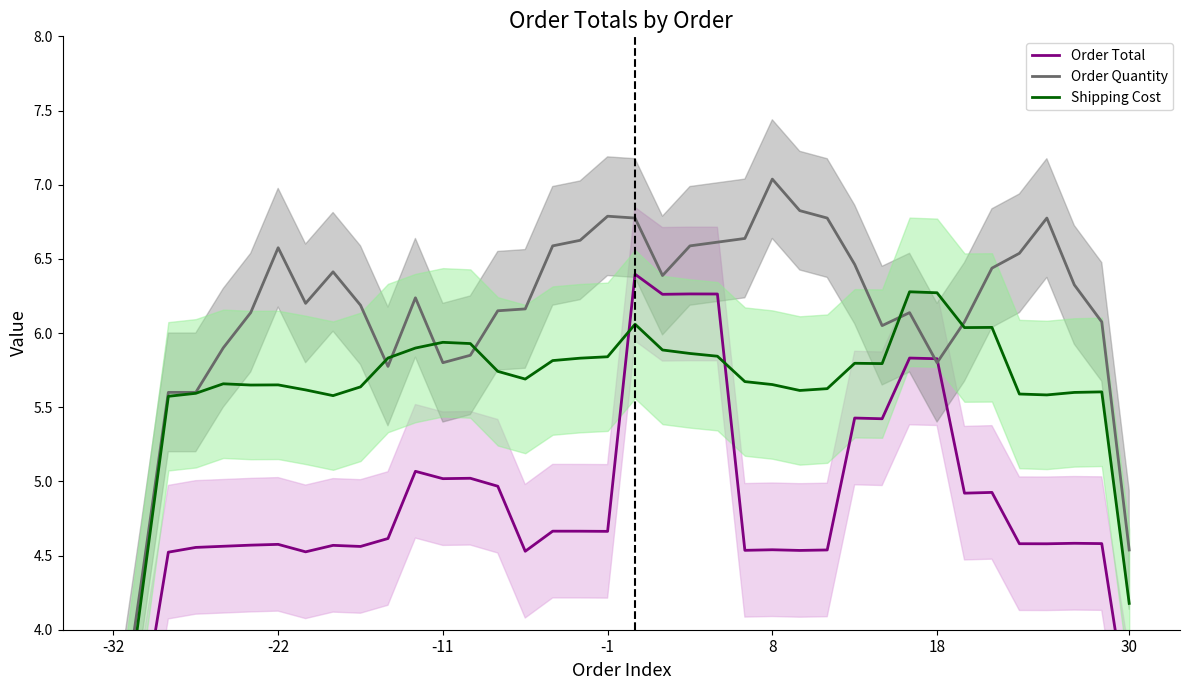

Reading right to left, transcribe all the data shown in this chart.

Order Total: 3.4	4.6	4.6	4.6	4.6	4.9	4.9	5.8	5.8	5.4	5.4	4.5	4.5	4.5	4.5	6.3	6.3	6.3	6.4	4.7	4.7	4.7	4.5	5.0	5.0	5.0	5.1	4.6	4.6	4.6	4.5	4.6	4.6	4.6	4.6	4.5	3.4	2.3
Order Quantity: 4.5	6.1	6.3	6.8	6.5	6.4	6.1	5.8	6.1	6.0	6.5	6.8	6.8	7.0	6.6	6.6	6.6	6.4	6.8	6.8	6.6	6.6	6.2	6.2	5.9	5.8	6.2	5.8	6.2	6.4	6.2	6.6	6.1	5.9	5.6	5.6	4.3	3.0
Shipping Cost: 4.2	5.6	5.6	5.6	5.6	6.0	6.0	6.3	6.3	5.8	5.8	5.6	5.6	5.7	5.7	5.8	5.9	5.9	6.1	5.8	5.8	5.8	5.7	5.7	5.9	5.9	5.9	5.8	5.6	5.6	5.6	5.7	5.6	5.7	5.6	5.6	4.2	2.8